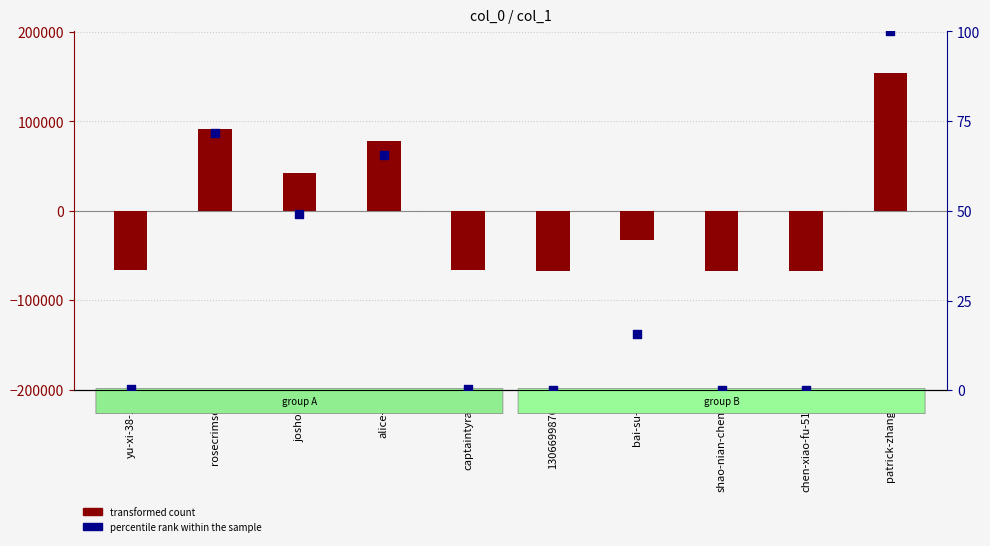

Which series has the largest Y range (max minus min)?

transformed count